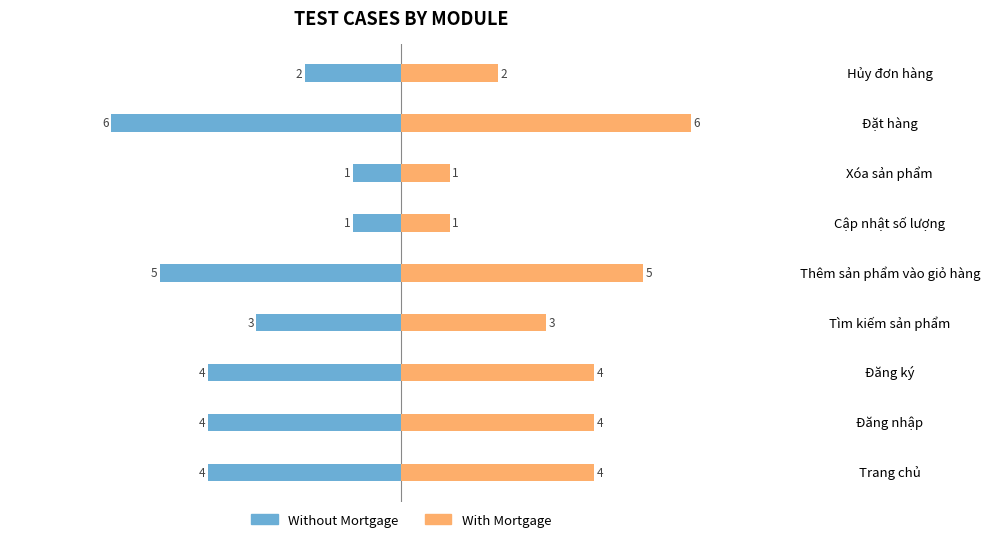

Rank the series by their average value, from lowest to highest.

Without Mortgage, With Mortgage